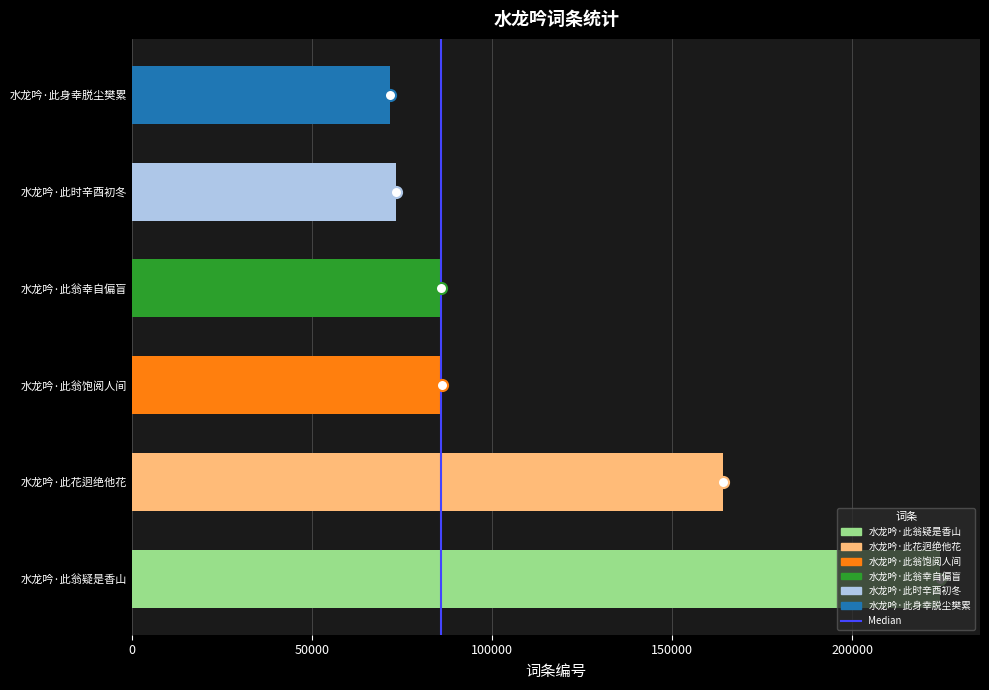

True or false: the data shows 148958 at 水龙吟·此翁饱阅人间.

False